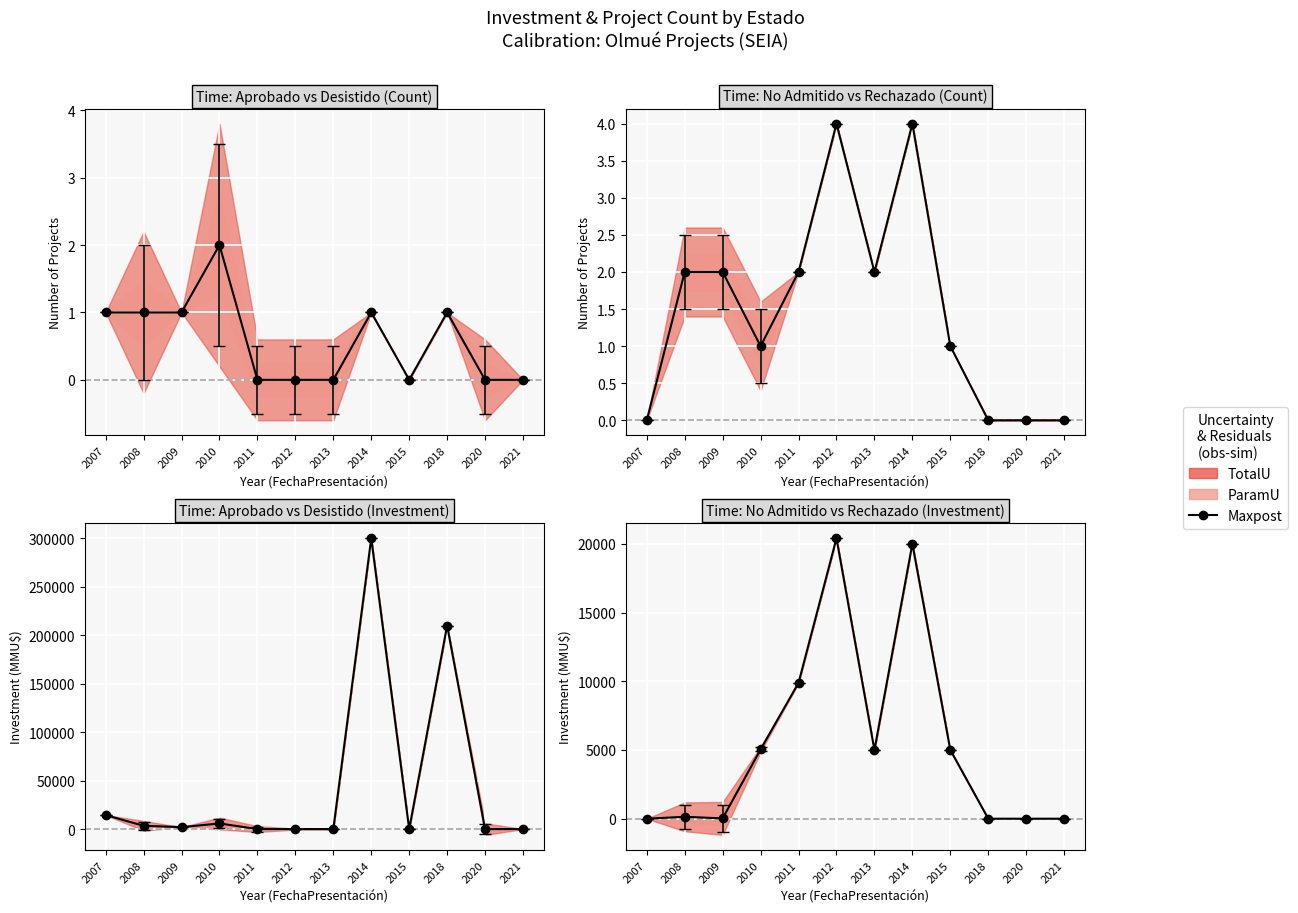

What is the average value?

5457